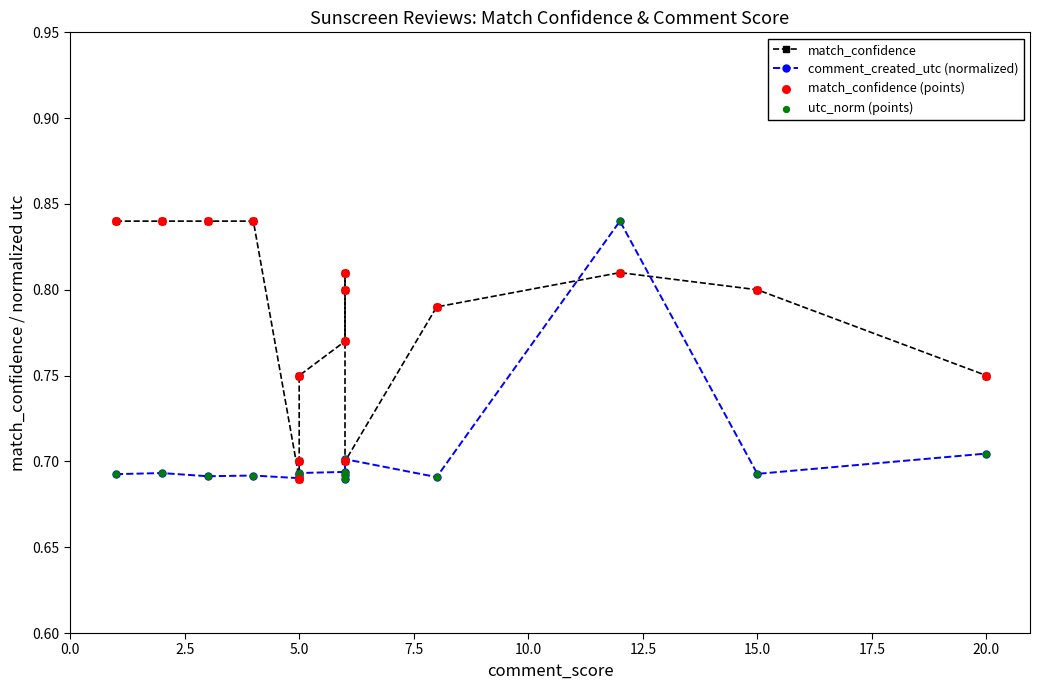

Is the value of match_confidence (points) at 12.5 greater than the value of utc_norm (points) at 0.0?

Yes